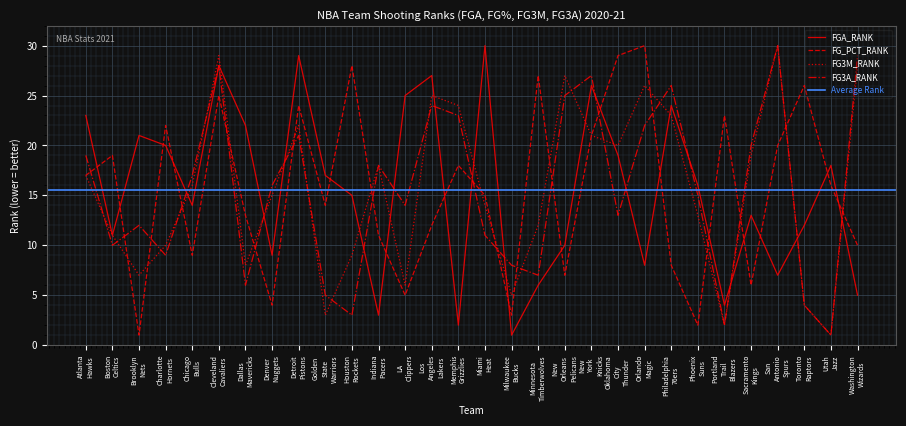

True or false: FG_PCT_RANK and FGA_RANK intersect in this chart.

True